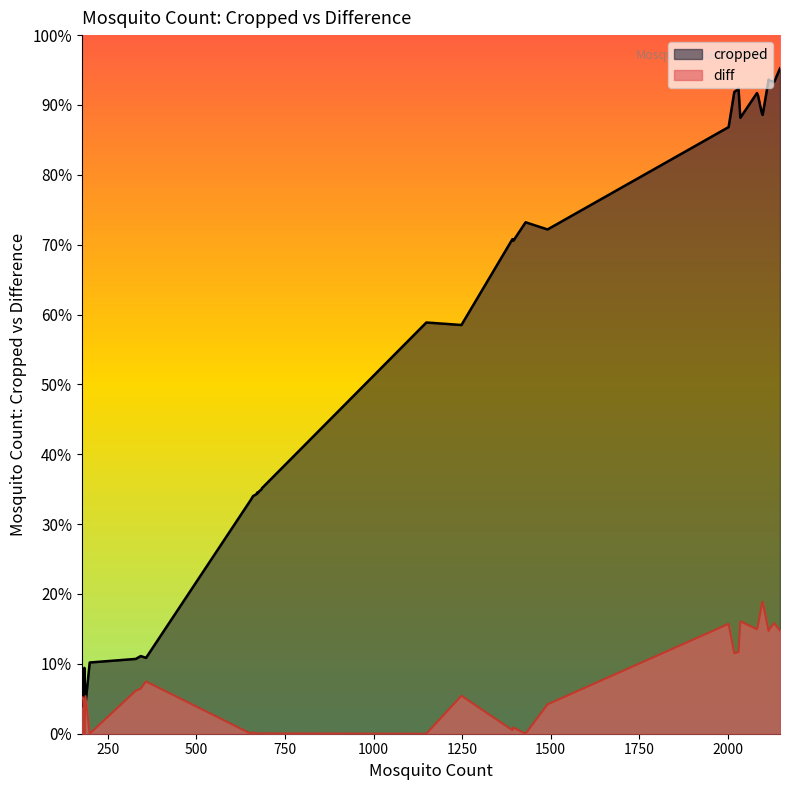

List the labels in order of cropped value, smallest first.

28, 27, 25, 26, 0, 1, 30, 31, 29, 38, 36, 32, 37, 39, 35, 34, 33, 2, 4, 6, 7, 5, 3, 22, 24, 23, 21, 20, 14, 15, 16, 17, 9, 8, 19, 18, 11, 12, 10, 13